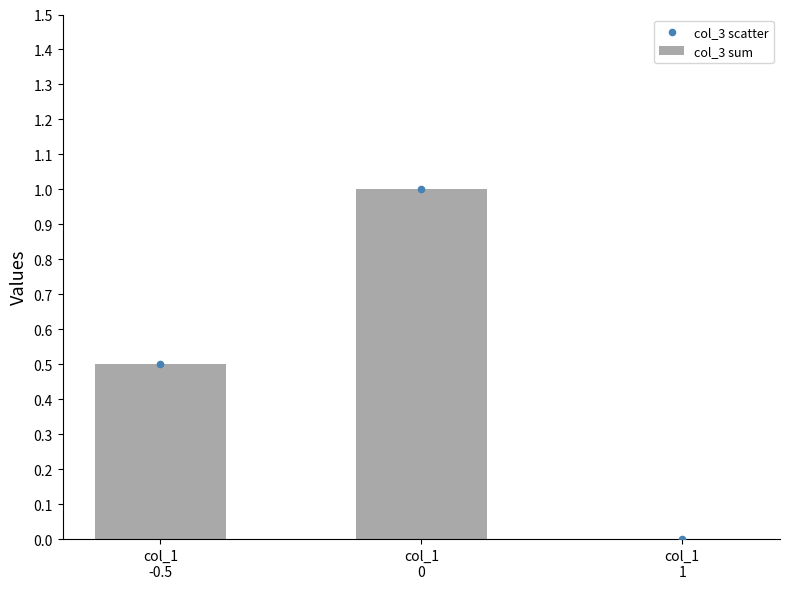

What are all the series names shown in the legend?

col_3 sum, col_3 scatter